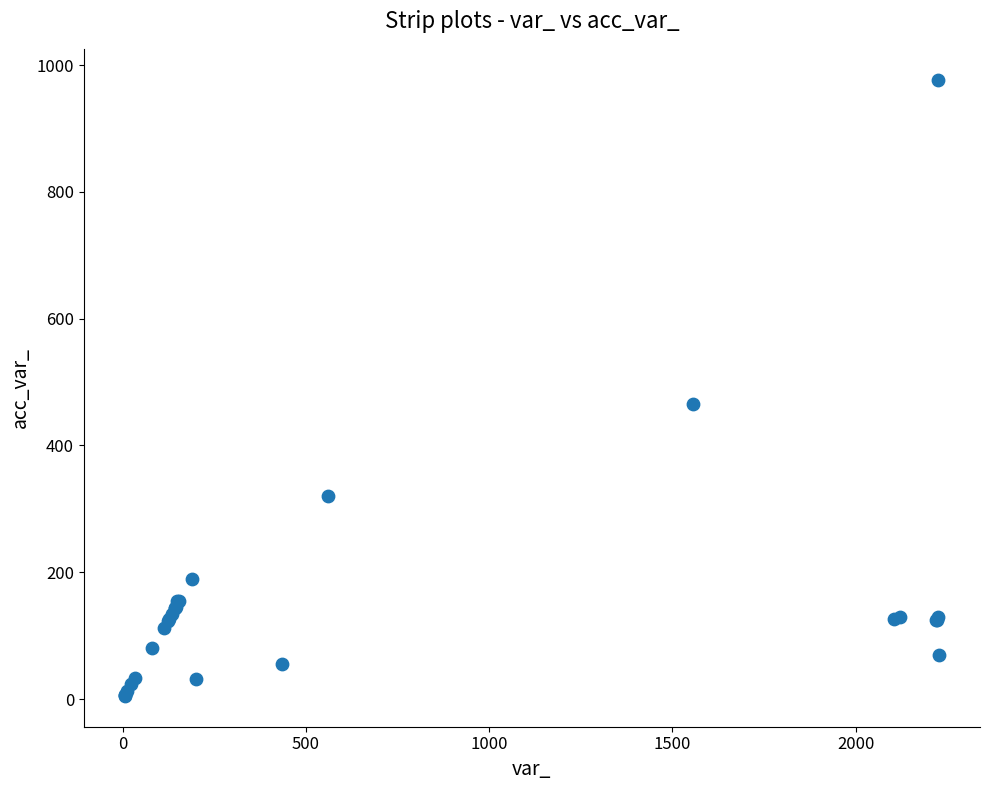

What Y value in the scatter plot is closest to 491?

465